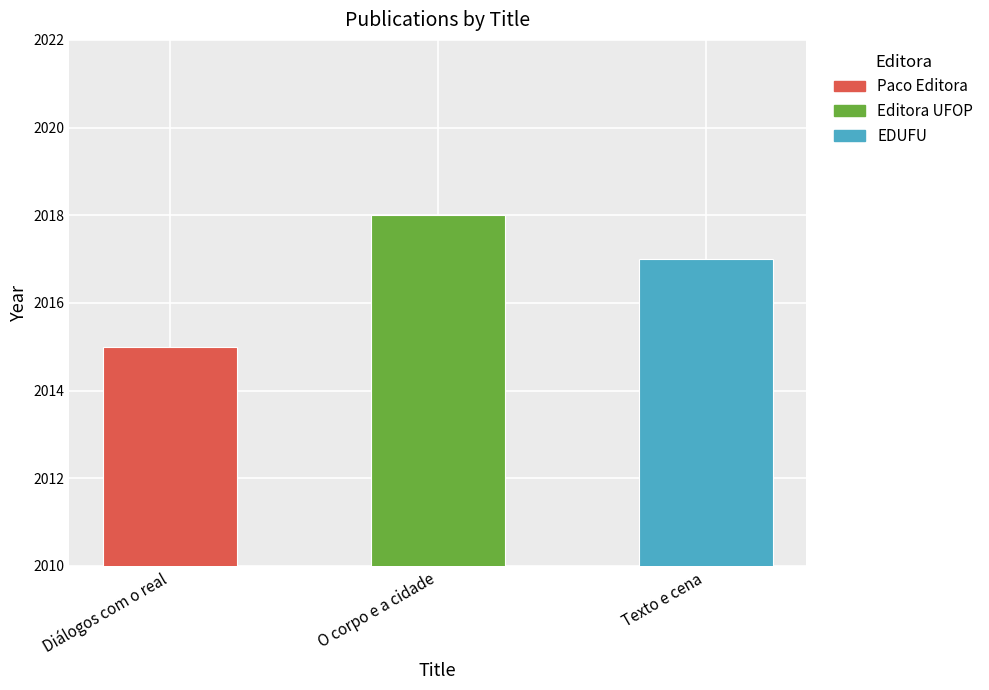

What is the difference between the values at O corpo e a cidade and Texto e cena?

1